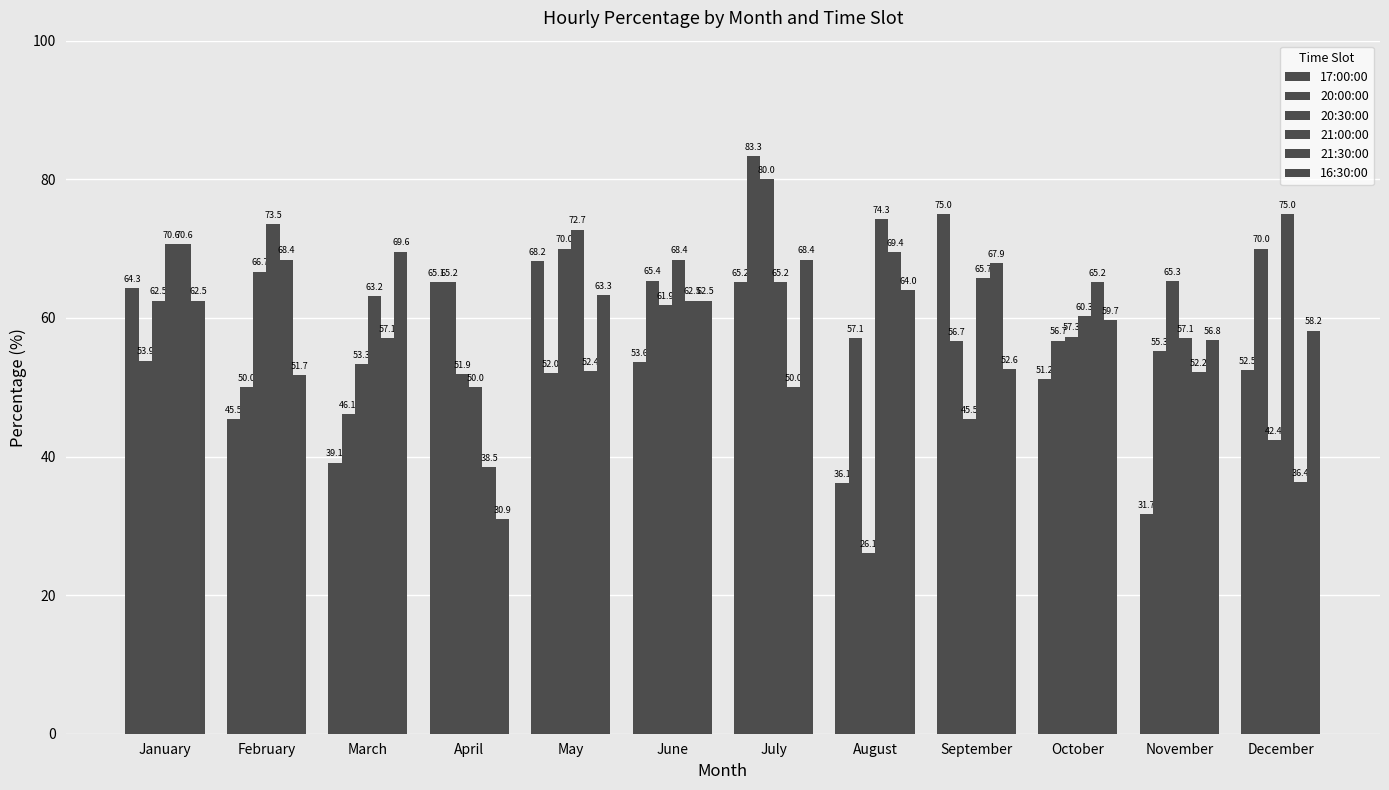

How many values in the 20:30:00 series are below 61?

6